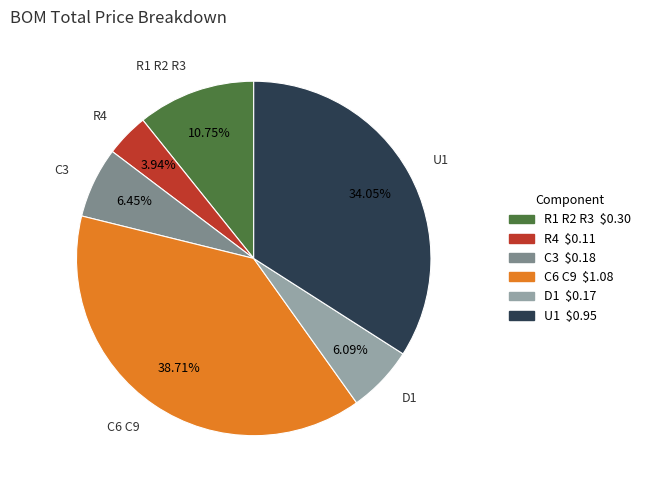

What percentage do R1 R2 R3 and D1 together represent?

16.8%